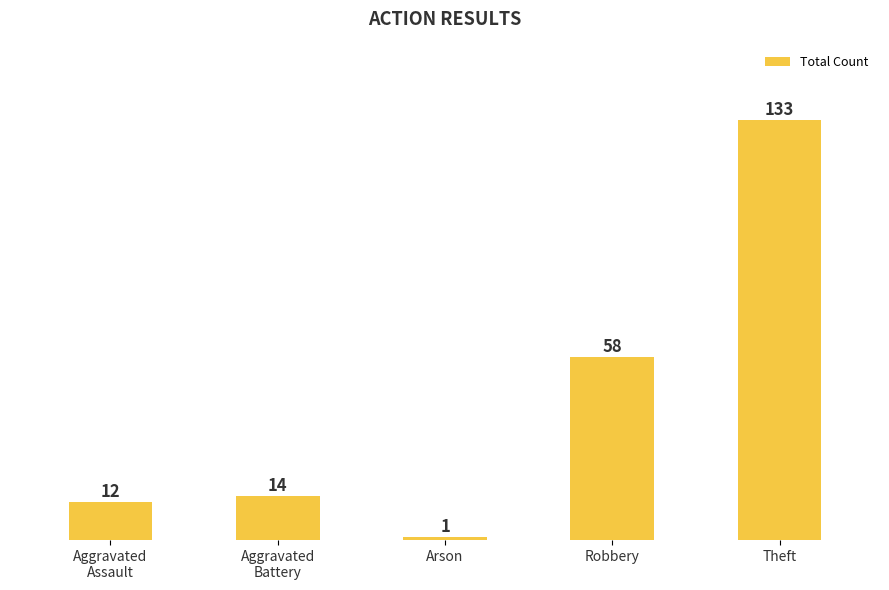

What position from the right is Aggravated
Assault?

5